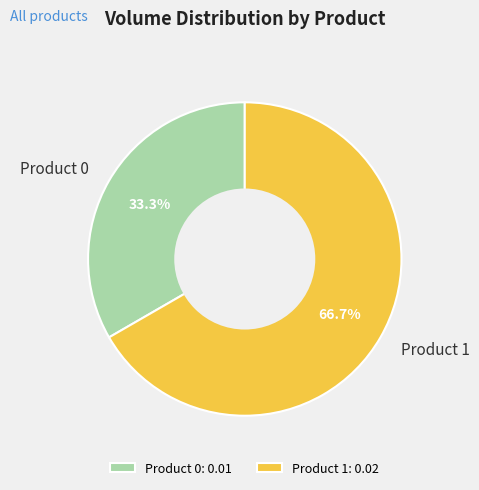

Is it true that Product 0 is 41% of the pie?

False